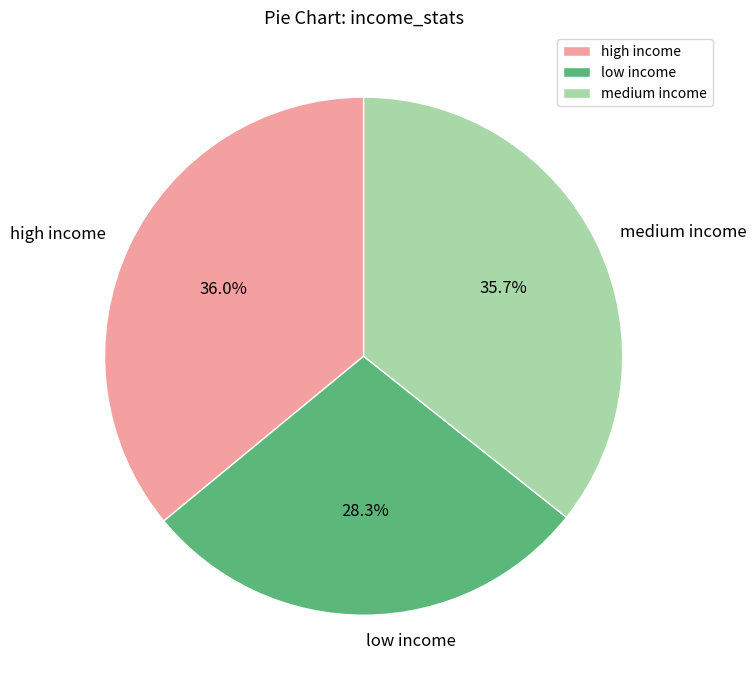

To the nearest percent, what is the combined percentage of high income and low income?

64%